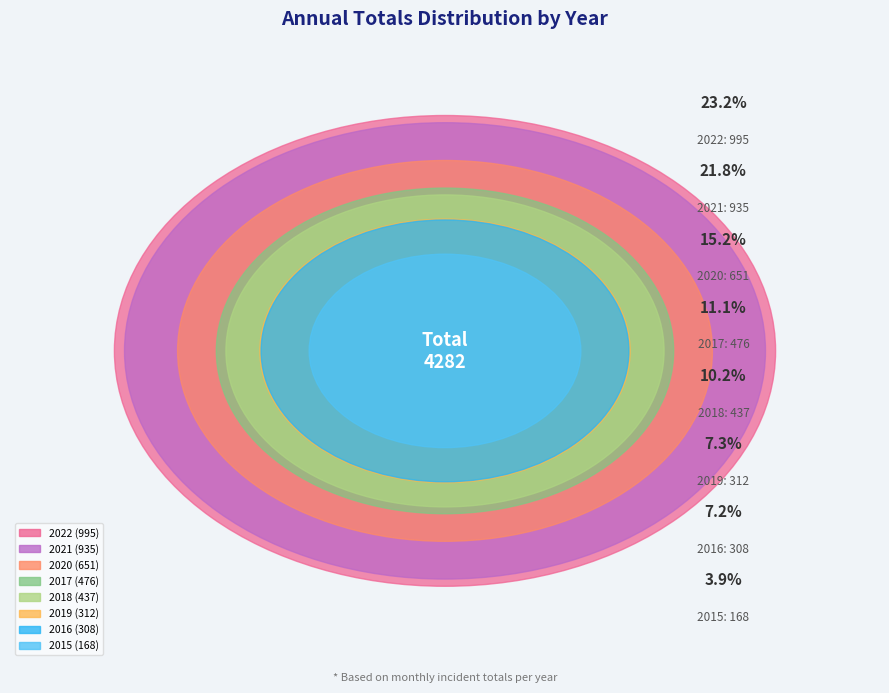

True or false: 2021 accounts for 22% of the total.

True